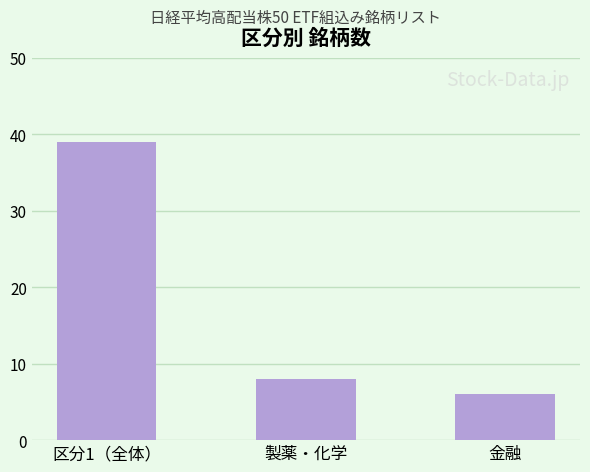

What is the label of the 1st bar from the left?

区分1（全体）